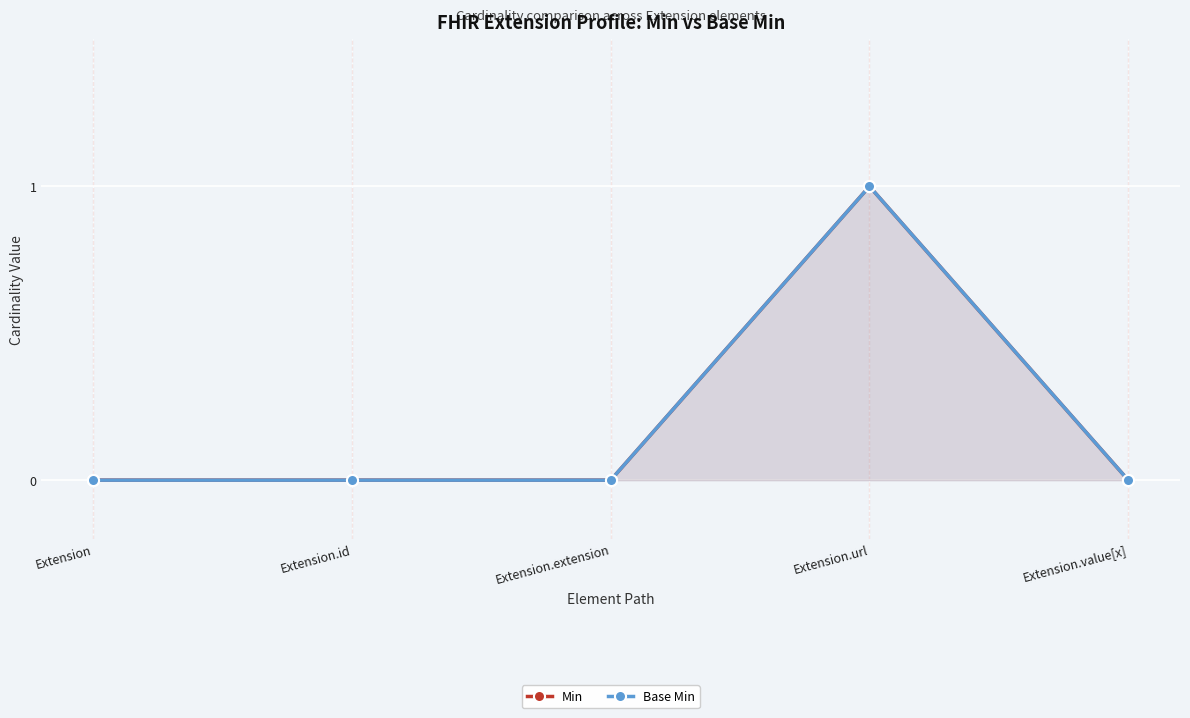

What is the value of the Min point at the 4th from the left?

1